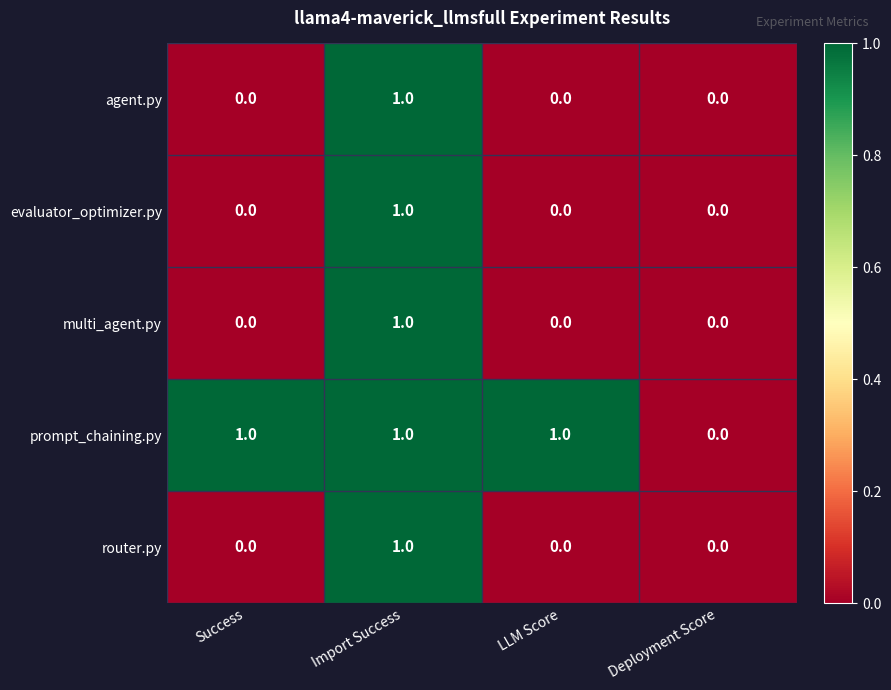

Which series changed the most between Success and Deployment Score?

prompt_chaining.py